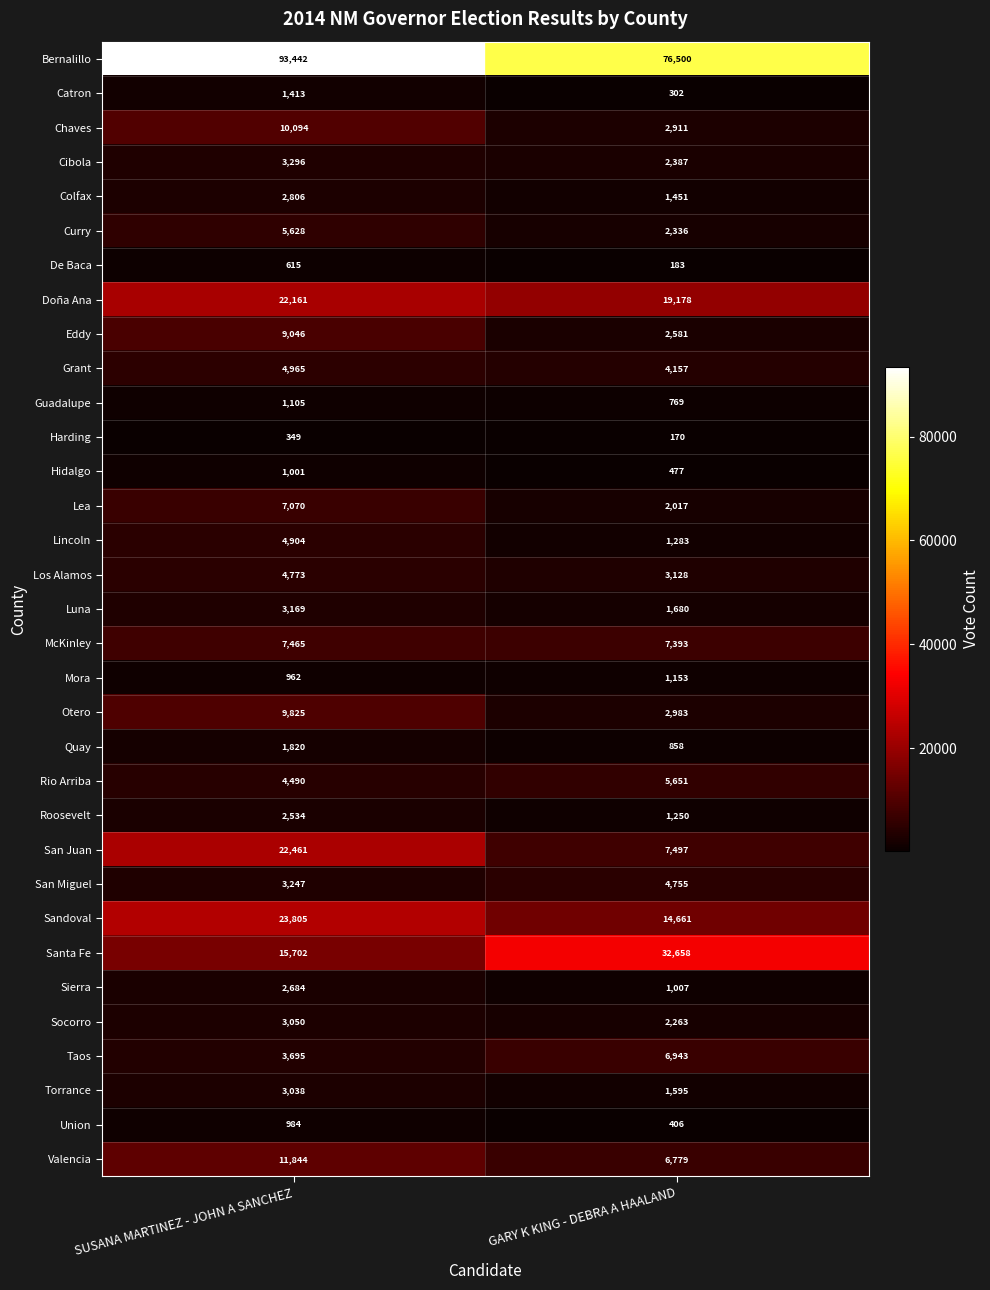

Between SUSANA MARTINEZ - JOHN A SANCHEZ and GARY K KING - DEBRA A HAALAND, which series saw the biggest shift?

Santa Fe